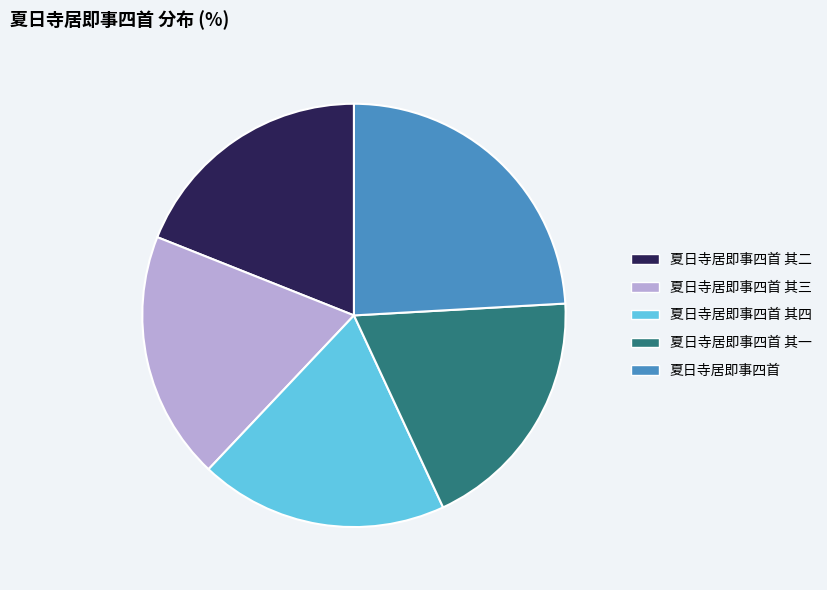

What is the largest slice in the pie chart?

夏日寺居即事四首